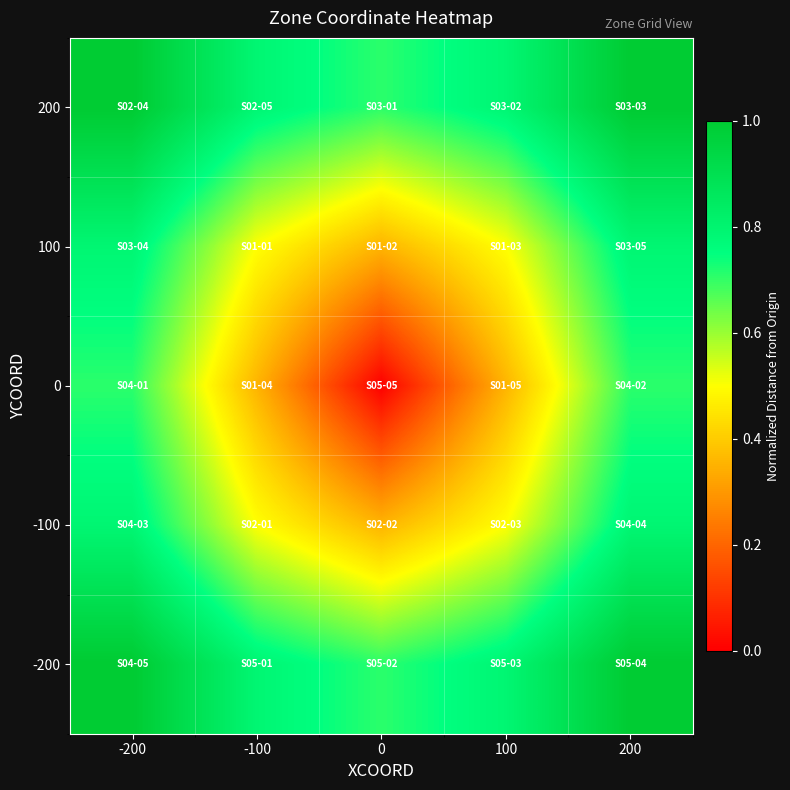

At -100, list the series in order from largest to smallest.

200, -200, 100, -100, 0